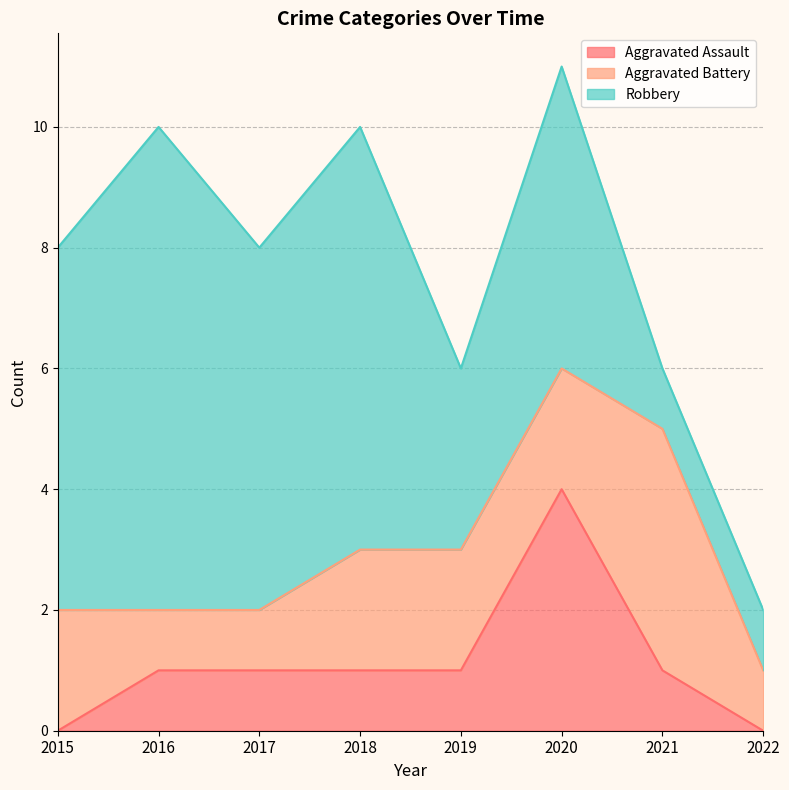

How many data points in Robbery are above 6?

2